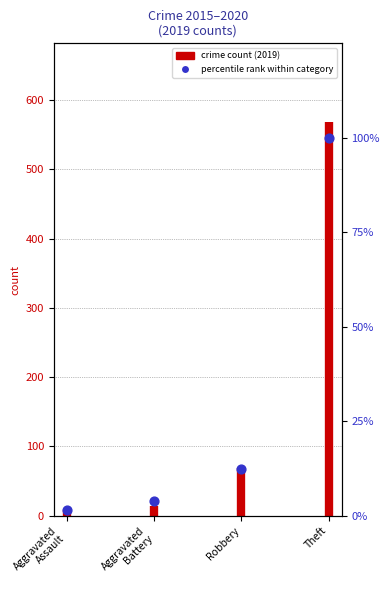

Approximately how many times larger is the value at Robbery compared to Theft?

0.1